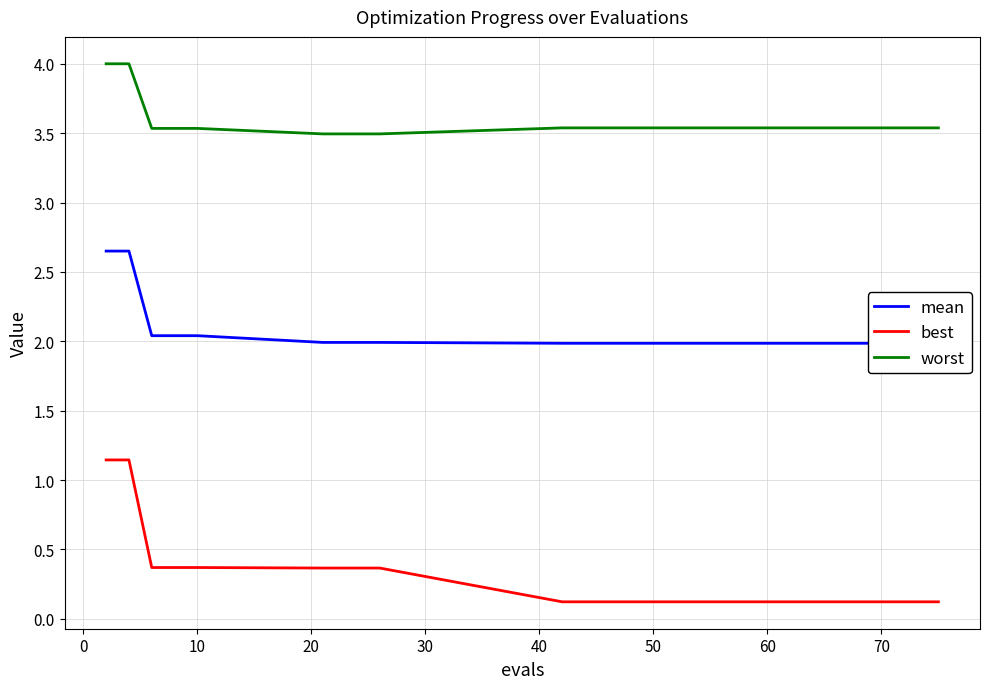

True or false: best and worst cross at least once.

False